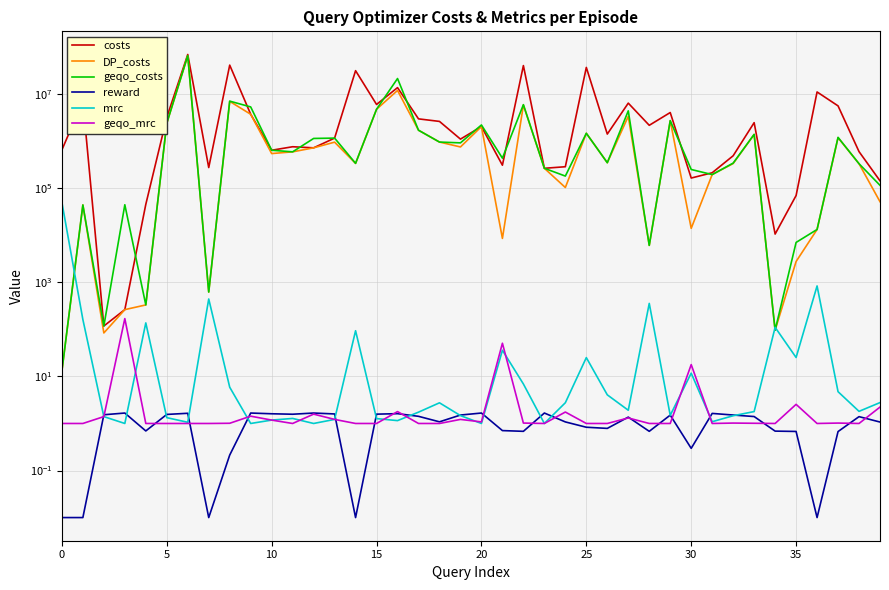

The value of costs at 31 is 213377.0. True or false?

True